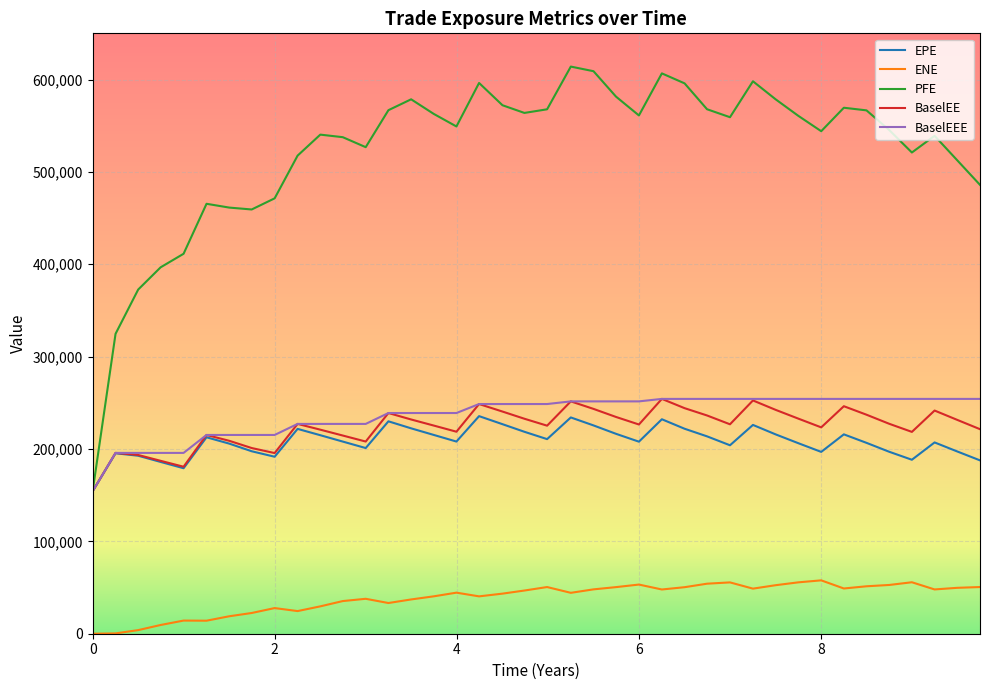

What is the sum of all BaselEEE values?

9476662.0